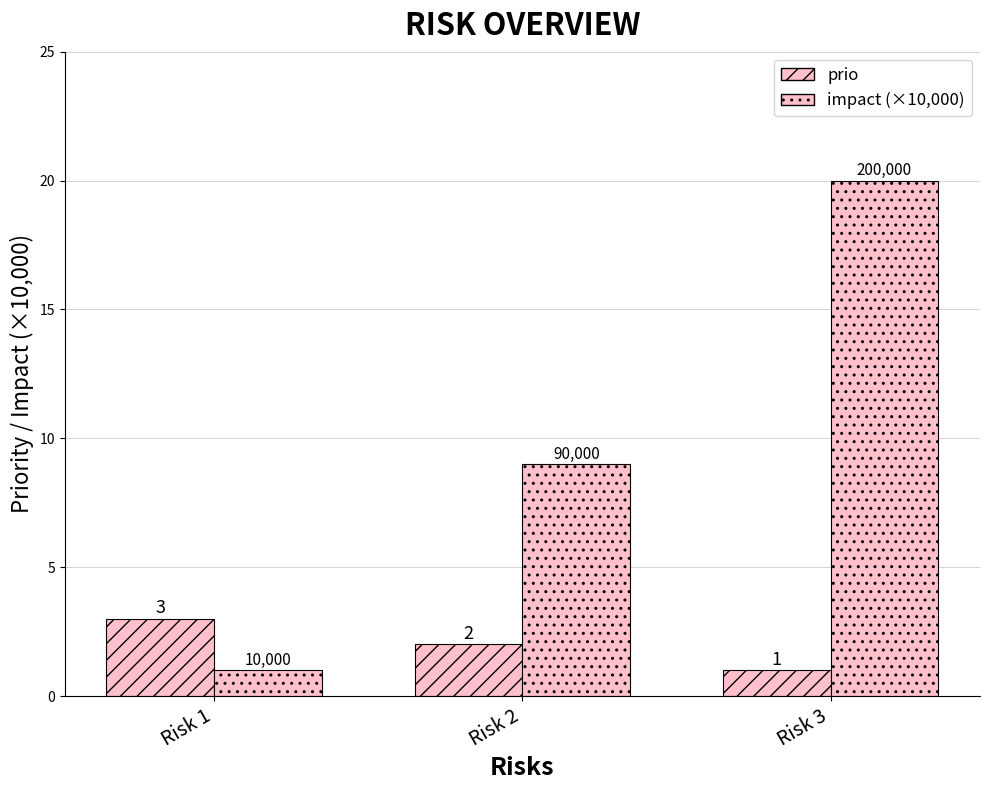

What is the highest value of the impact (×10,000) series?

20